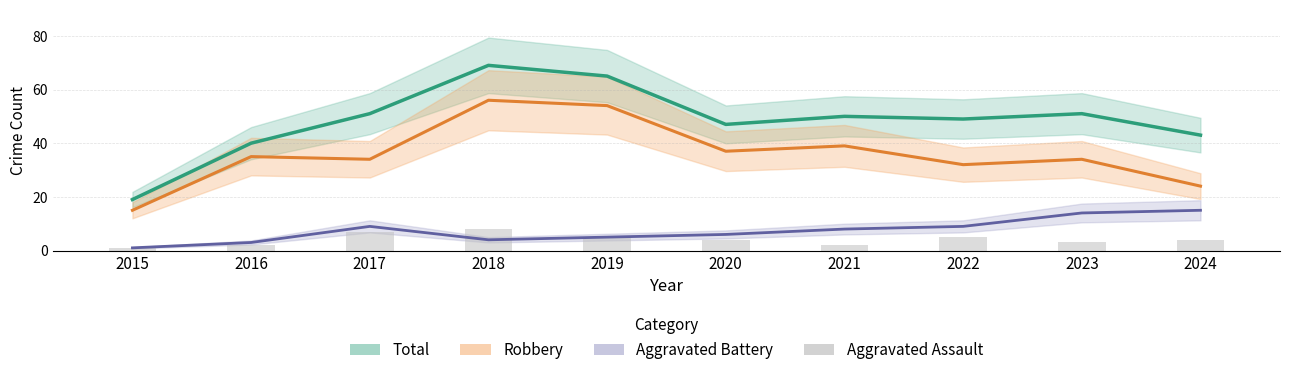

At which label is Total closest to 44?

2024